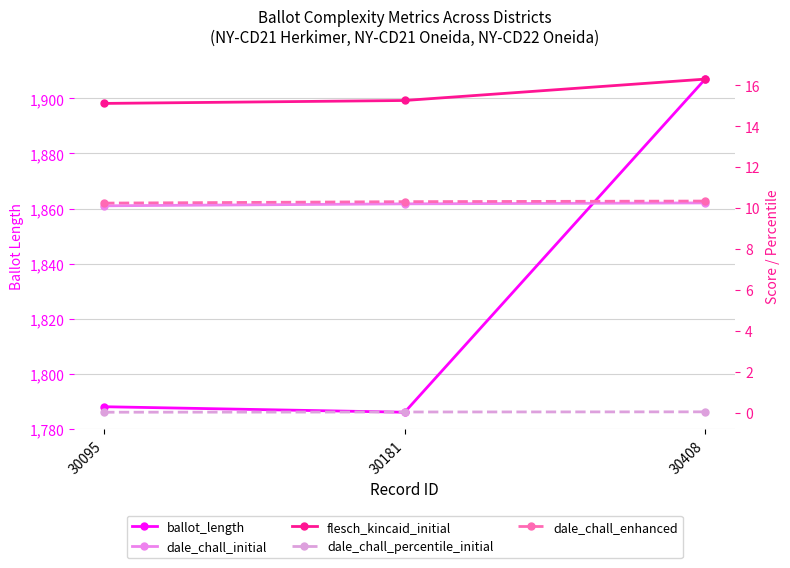

The dale_chall_initial series shows 14.9 at 30095. True or false?

False